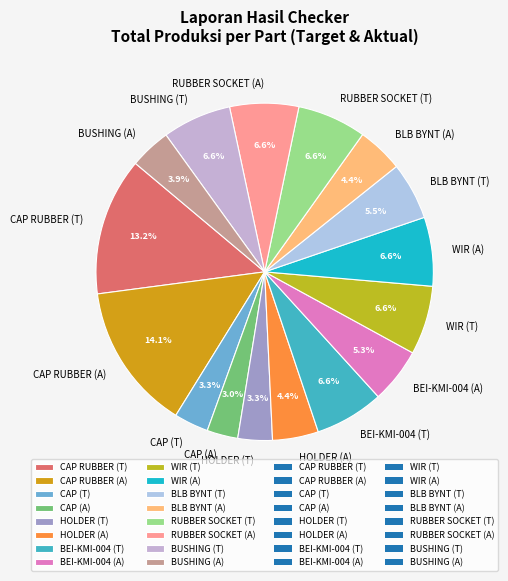

What percentage is NOT represented by CAP (A)?

97.0%